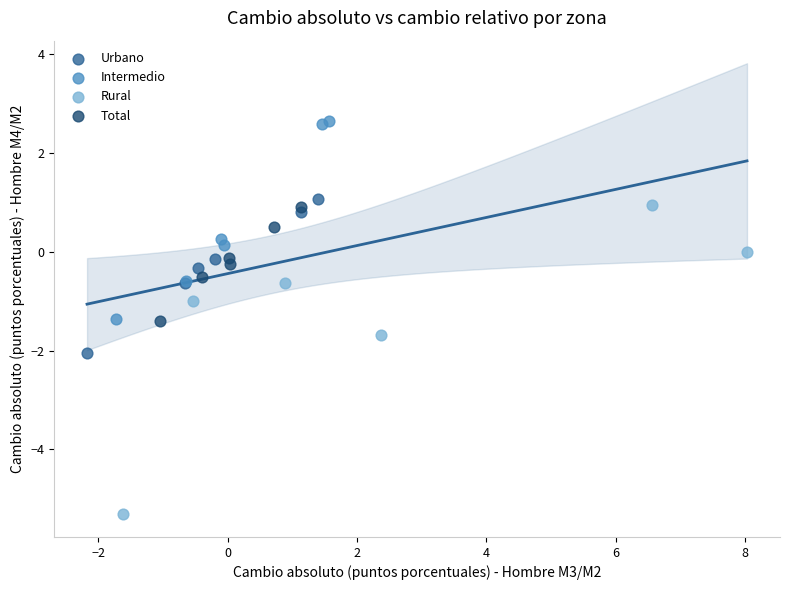

What are all the series names shown in the legend?

Urbano, Intermedio, Rural, Total